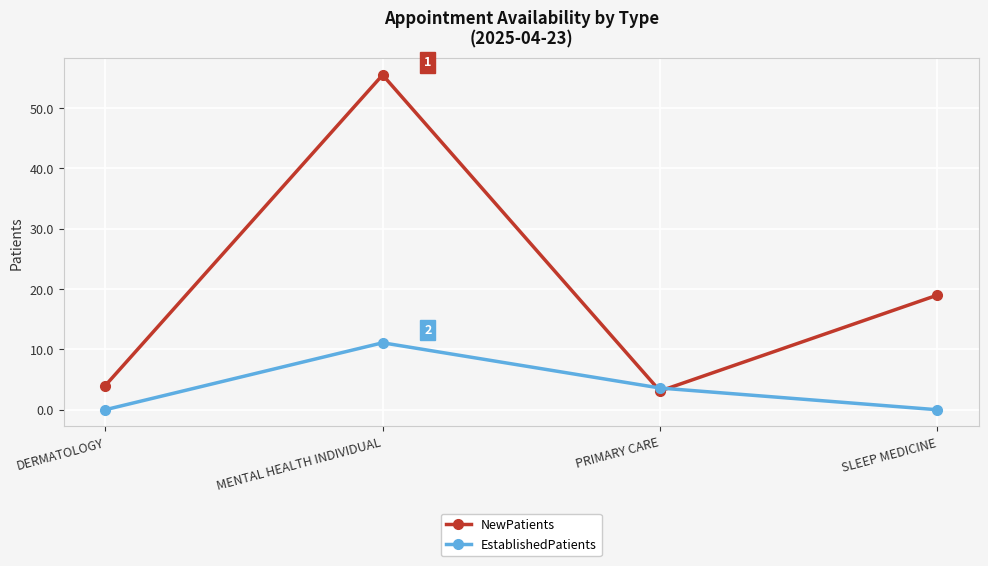

Where is the first local maximum for EstablishedPatients?

MENTAL HEALTH INDIVIDUAL